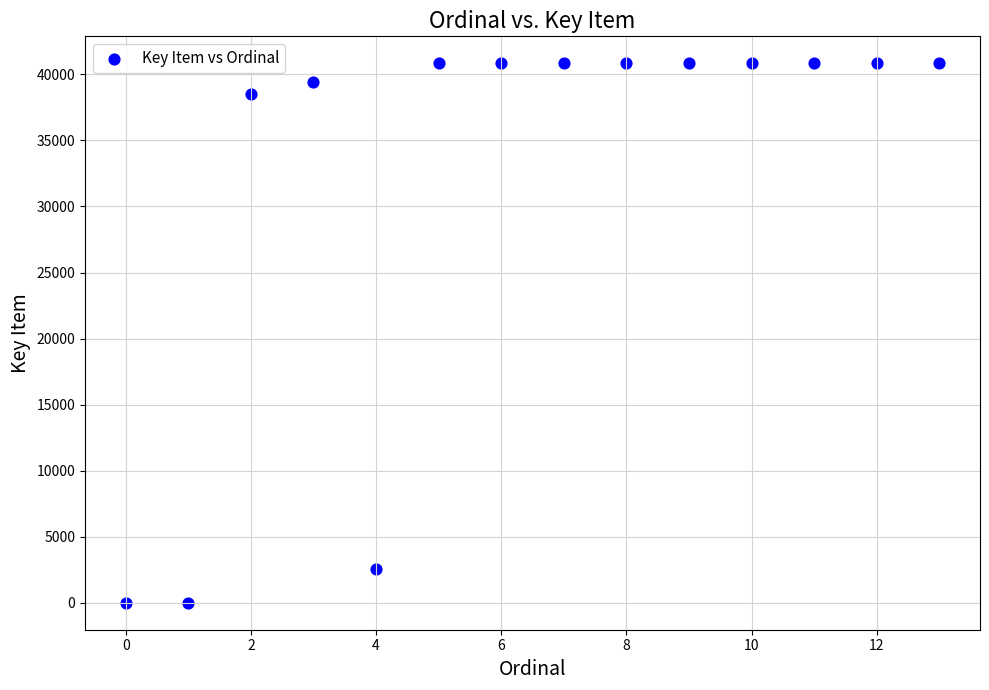

What is the range of Y values (max minus min)?

40838